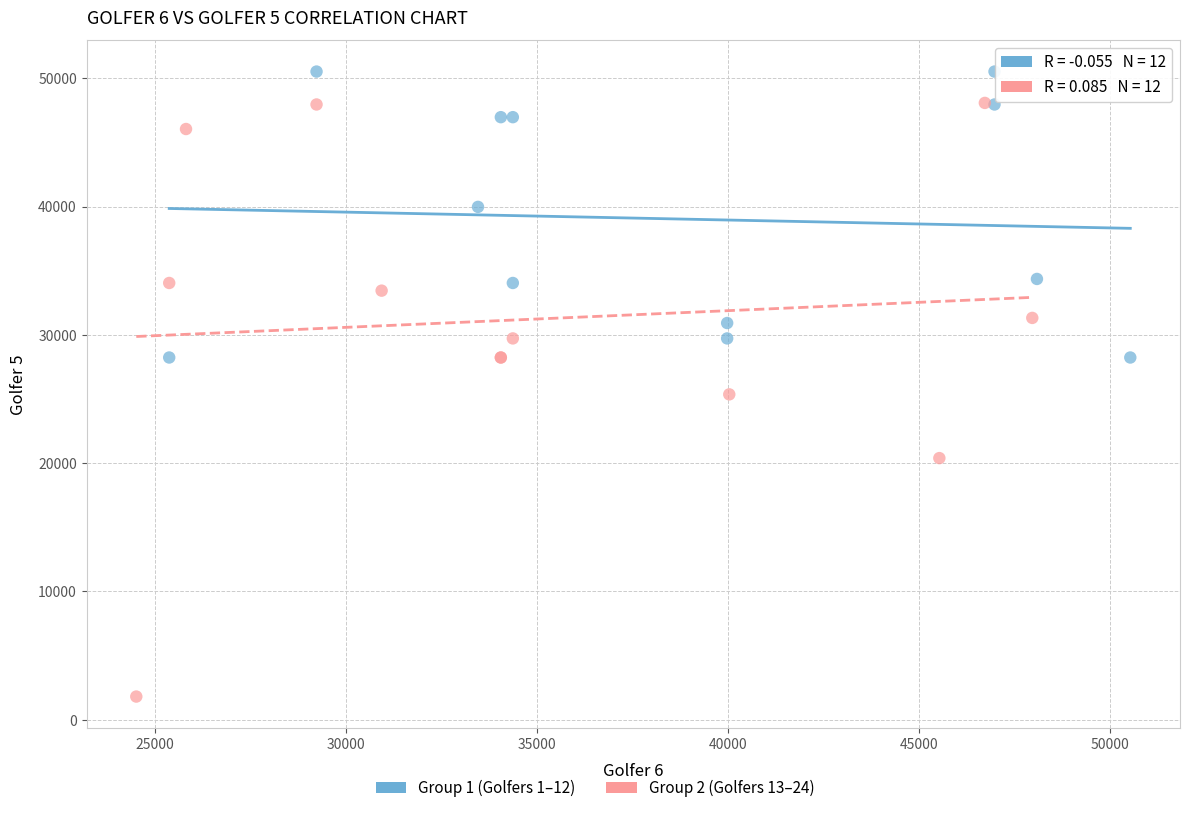

Which series contains the highest Y value?

Group 1 (Golfers 1–12)